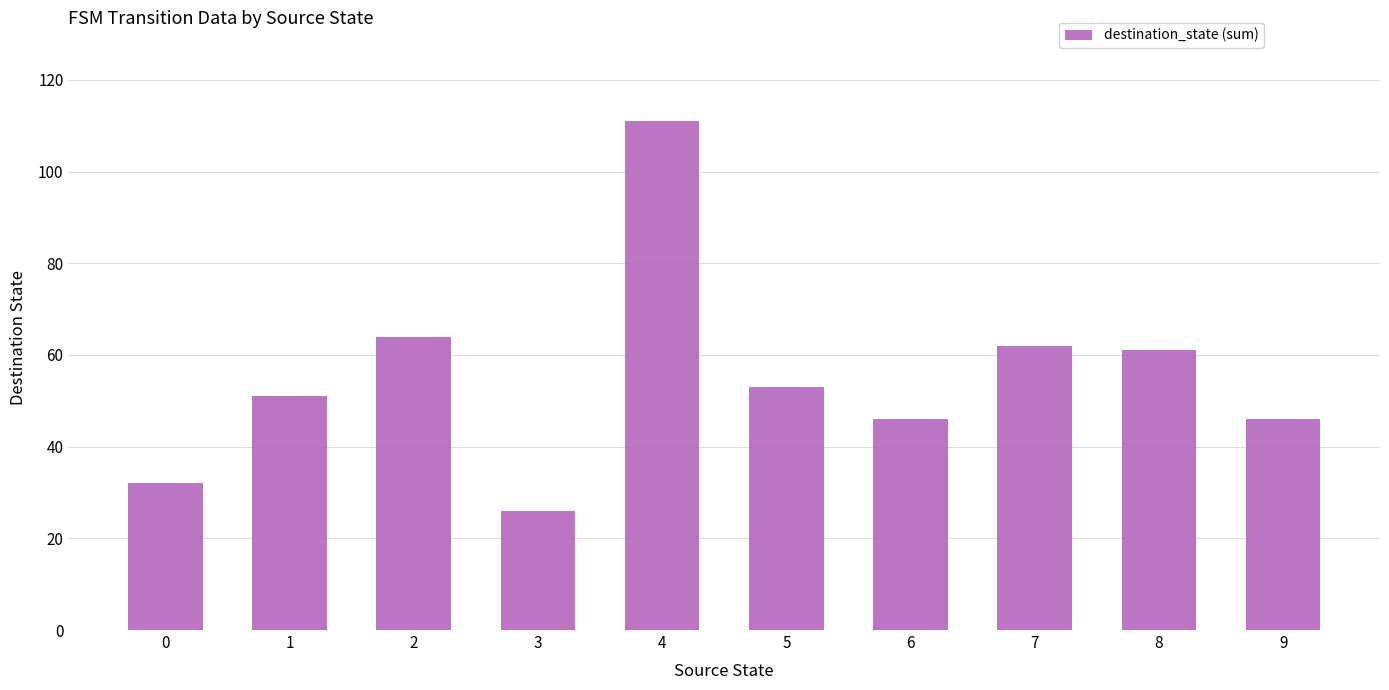

What is the value of the 2nd bar from the left?

51